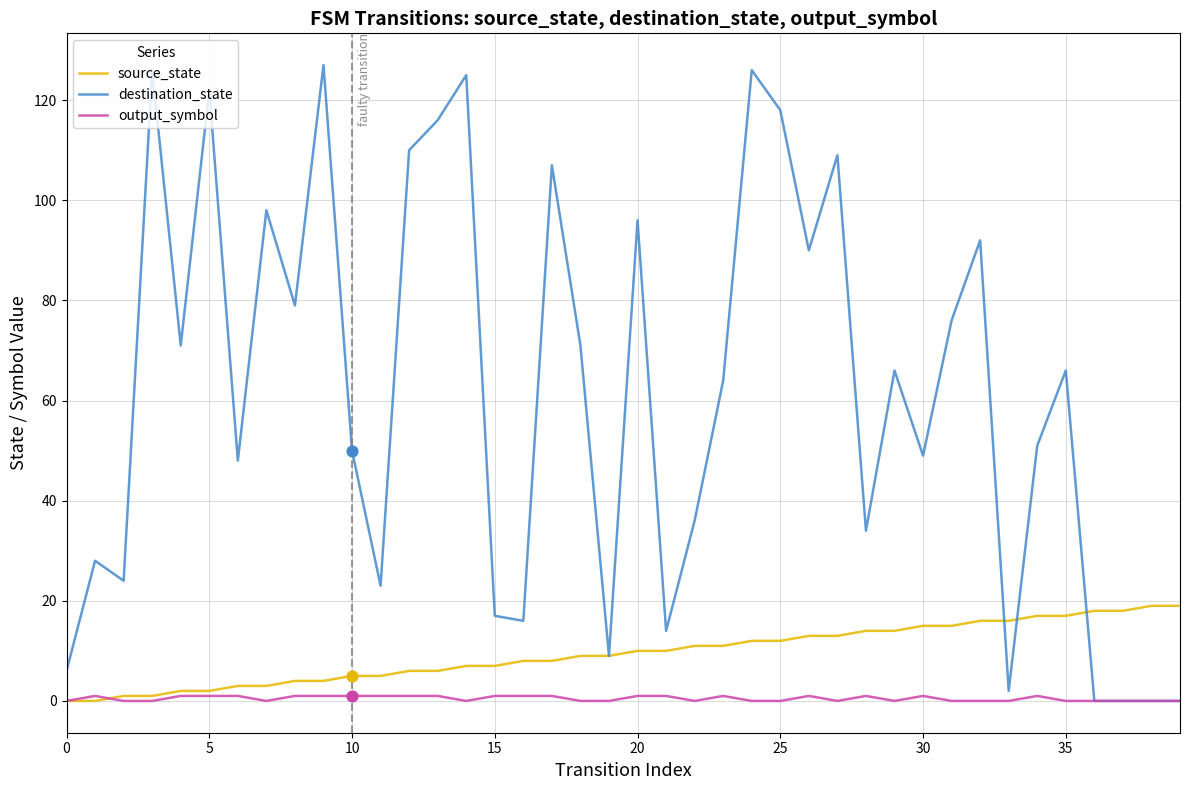

Which series has the largest total across all categories?

destination_state